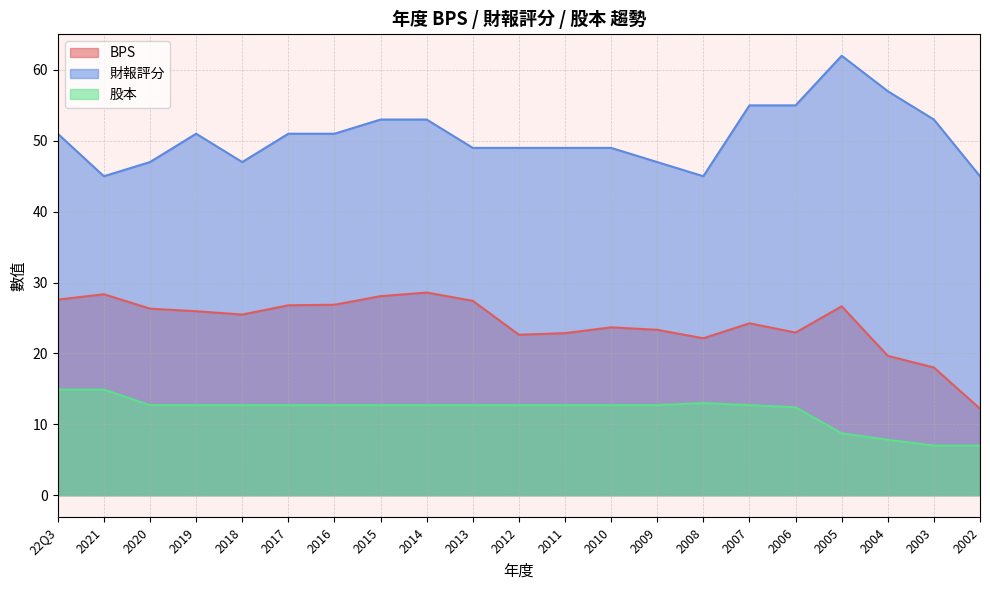

Where is the first local maximum for 股本?

2008